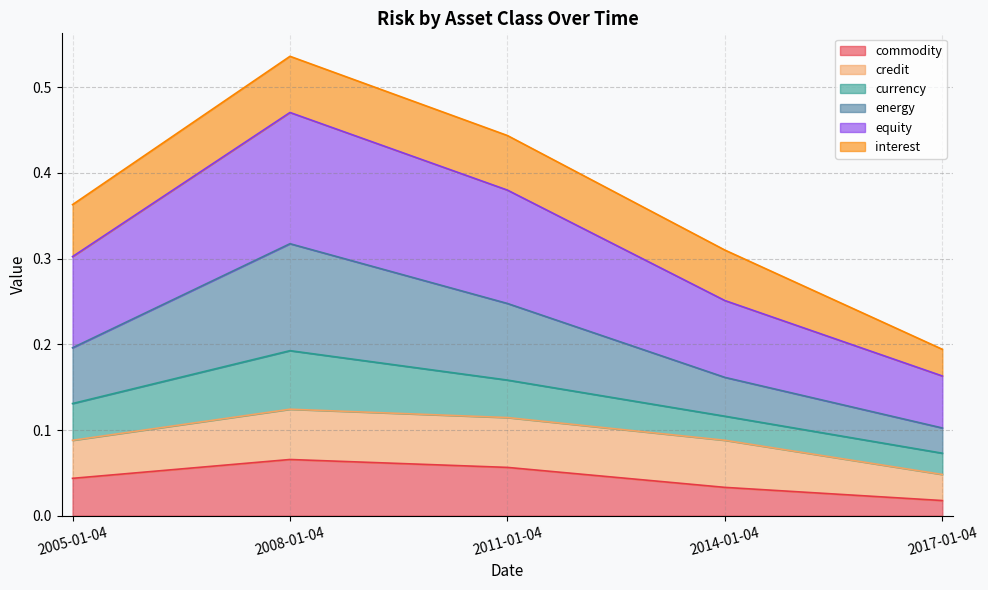

At which label does commodity reach its minimum?

2017-01-04